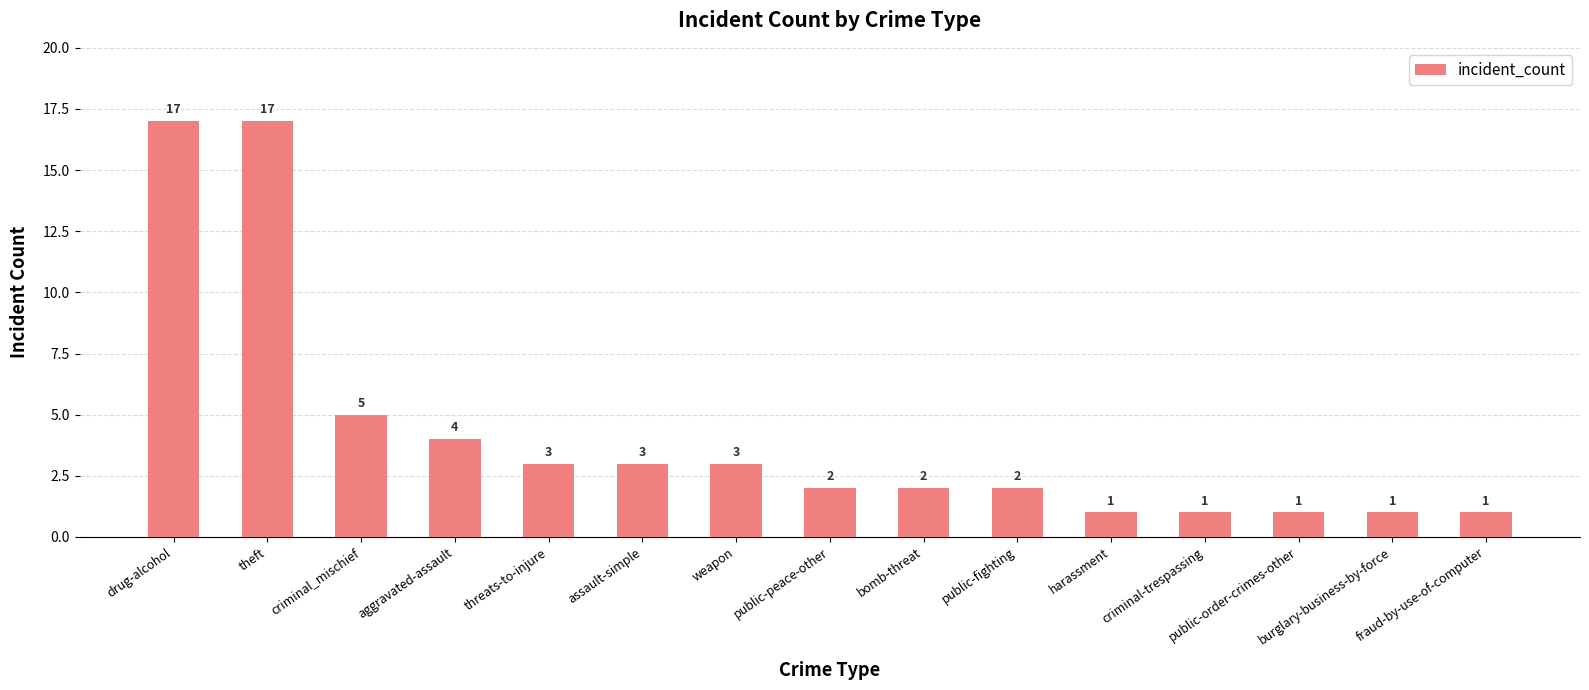

What is the sum of all values?

63